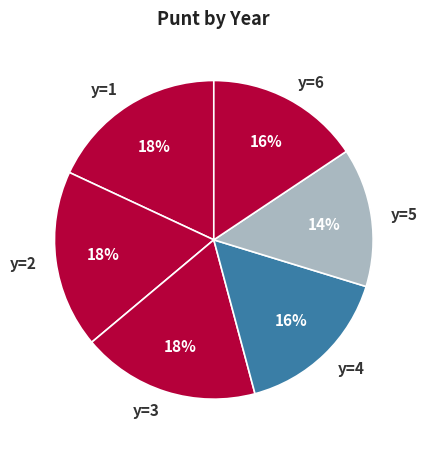

True or false: y=6 accounts for 16% of the total.

True